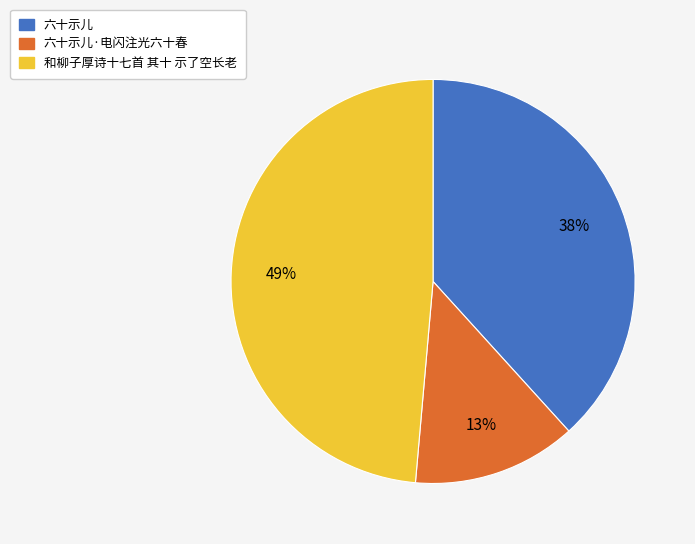

Do 和柳子厚诗十七首 其十 示了空长老 and 六十示儿 together represent more than half of the pie?

Yes